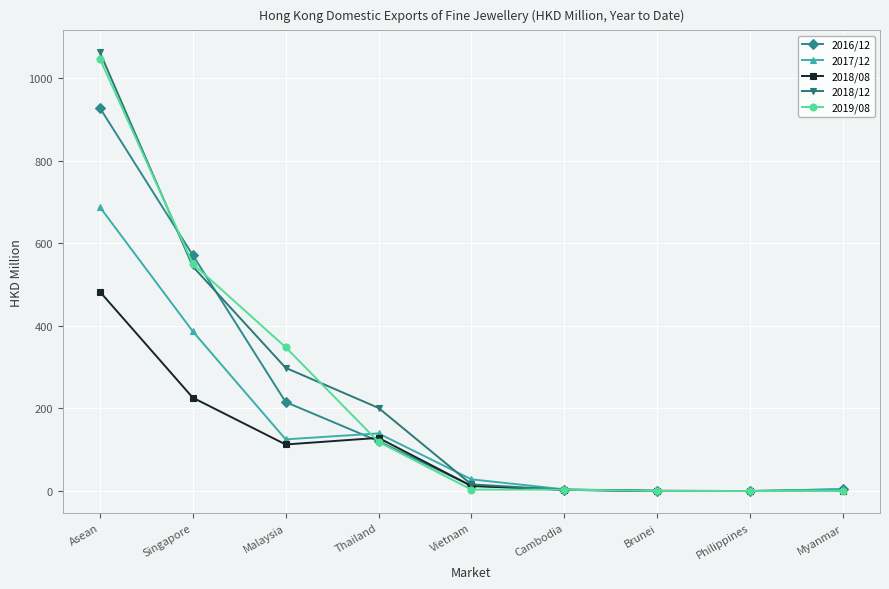

What is the label of the 6th point from the left?

Cambodia